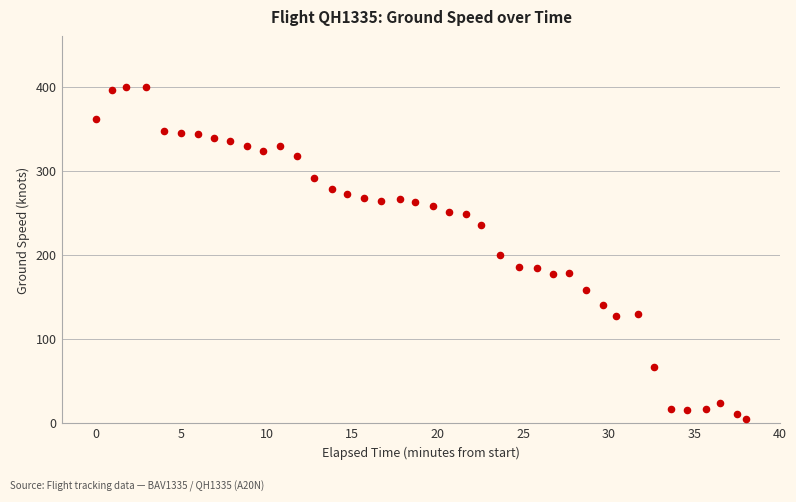

What is the range of Y values (max minus min)?

396